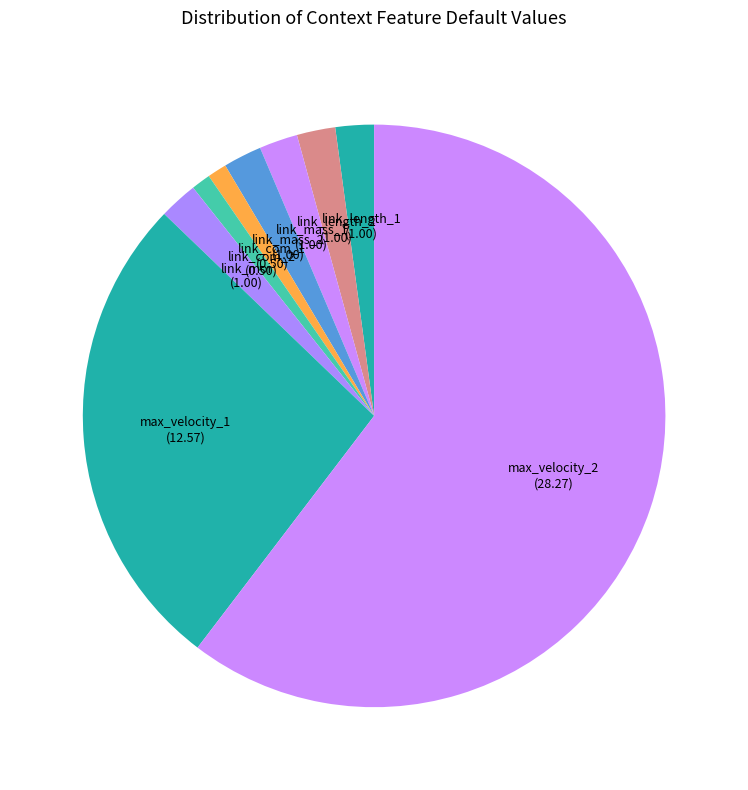

Which has a higher value, link_mass_2 or max_velocity_1?

max_velocity_1